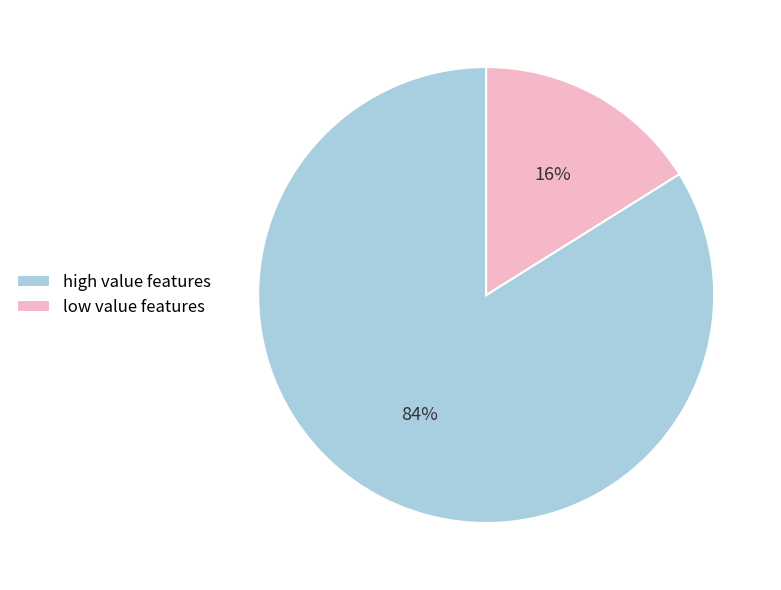

What is the smallest slice in the pie chart?

low value features